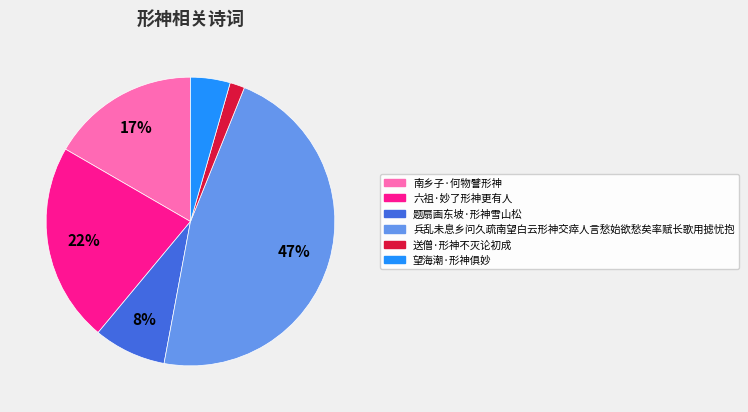

Is there any slice that represents more than half of the pie?

No